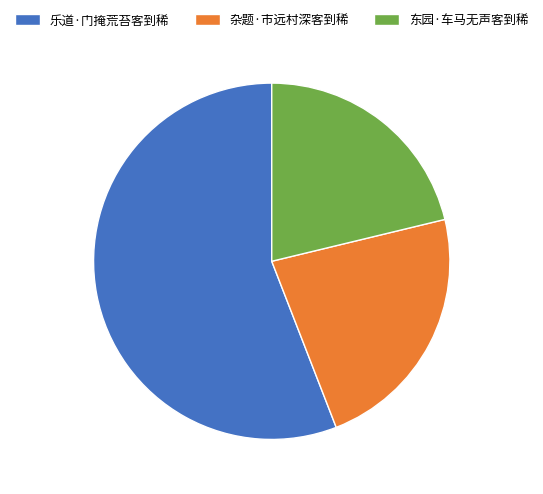

How many segments does this pie chart have?

3